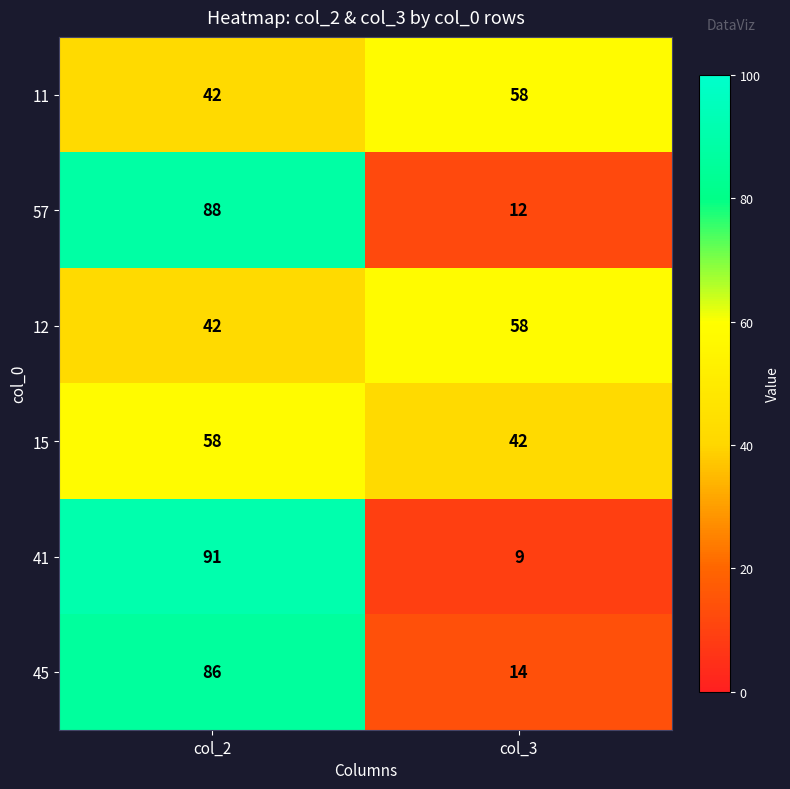

Rank the categories by 11 value from lowest to highest.

col_2, col_3